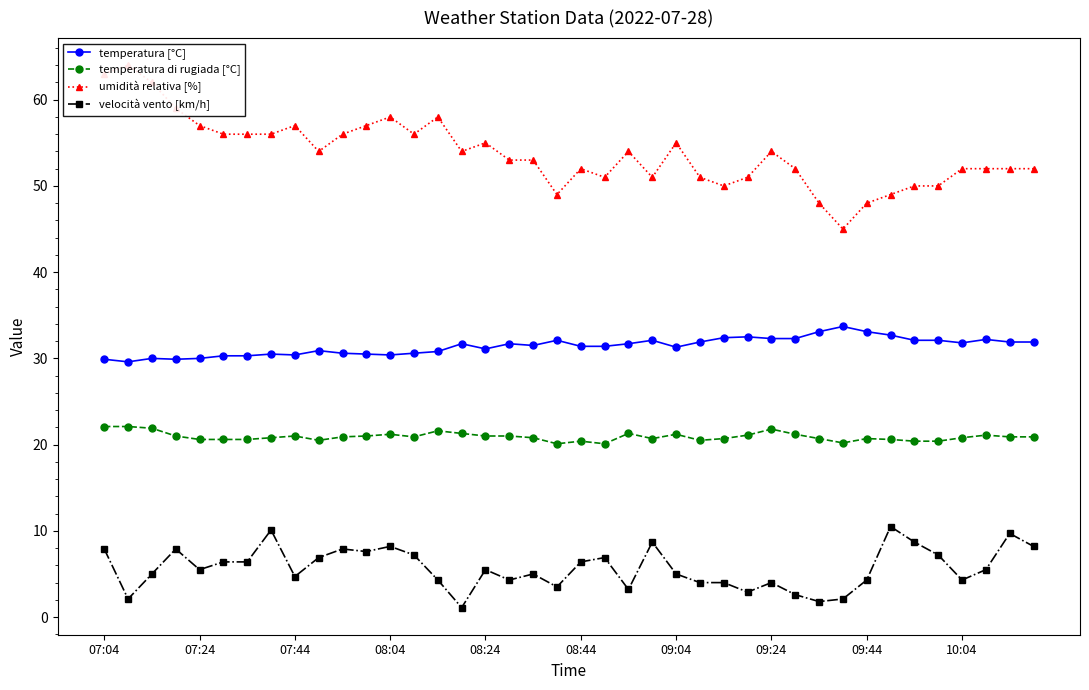

What is the average value of the temperatura [°C] series?

31.4